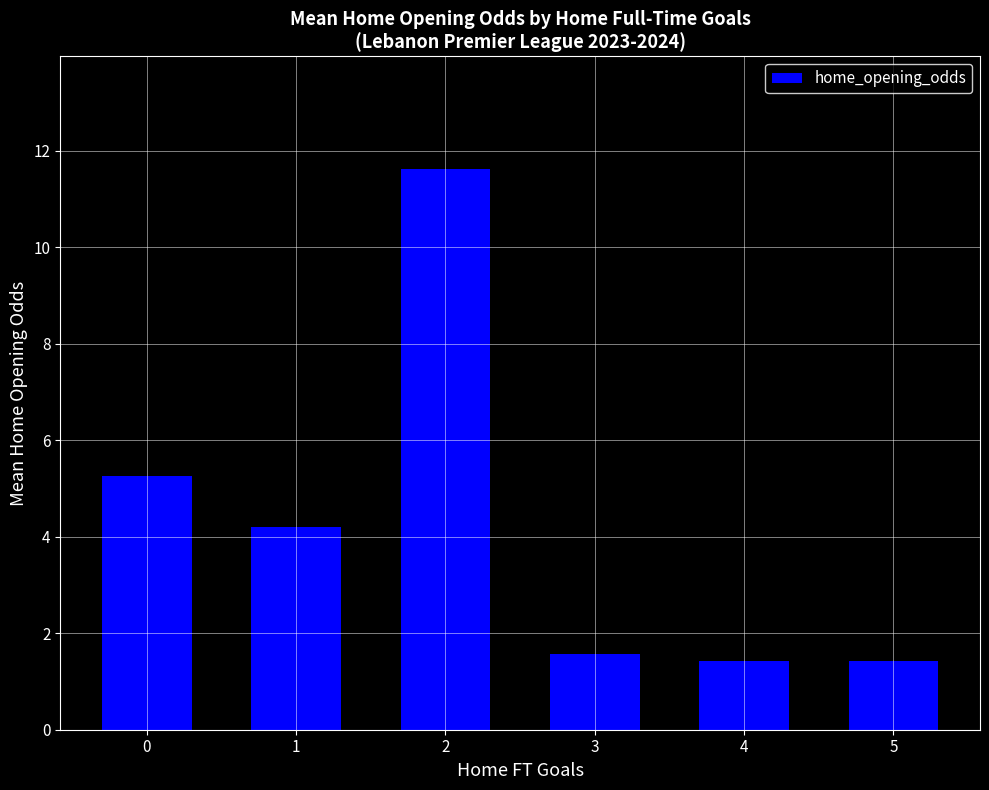

Are the bars grouped side by side (vs. stacked)?

No